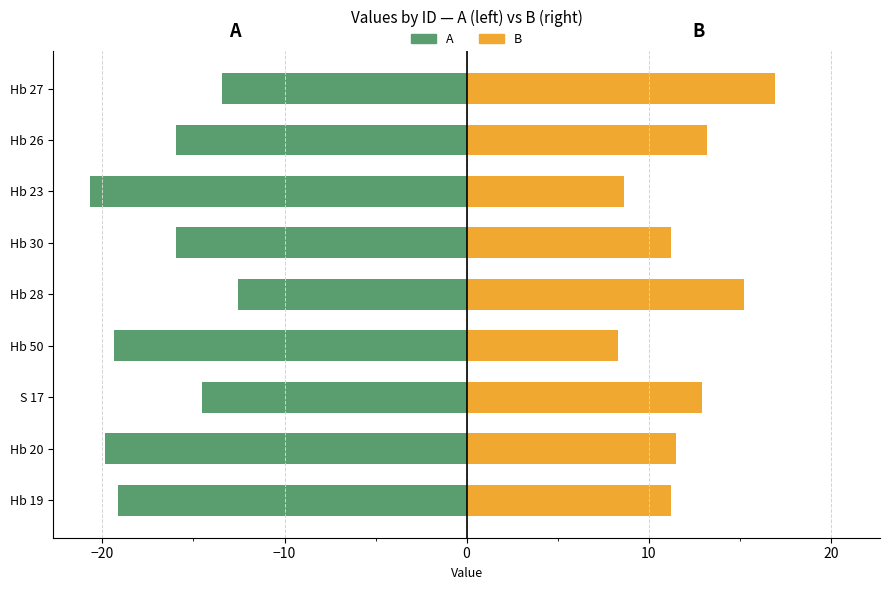

Rank the series at S 17 from highest to lowest value.

B, A